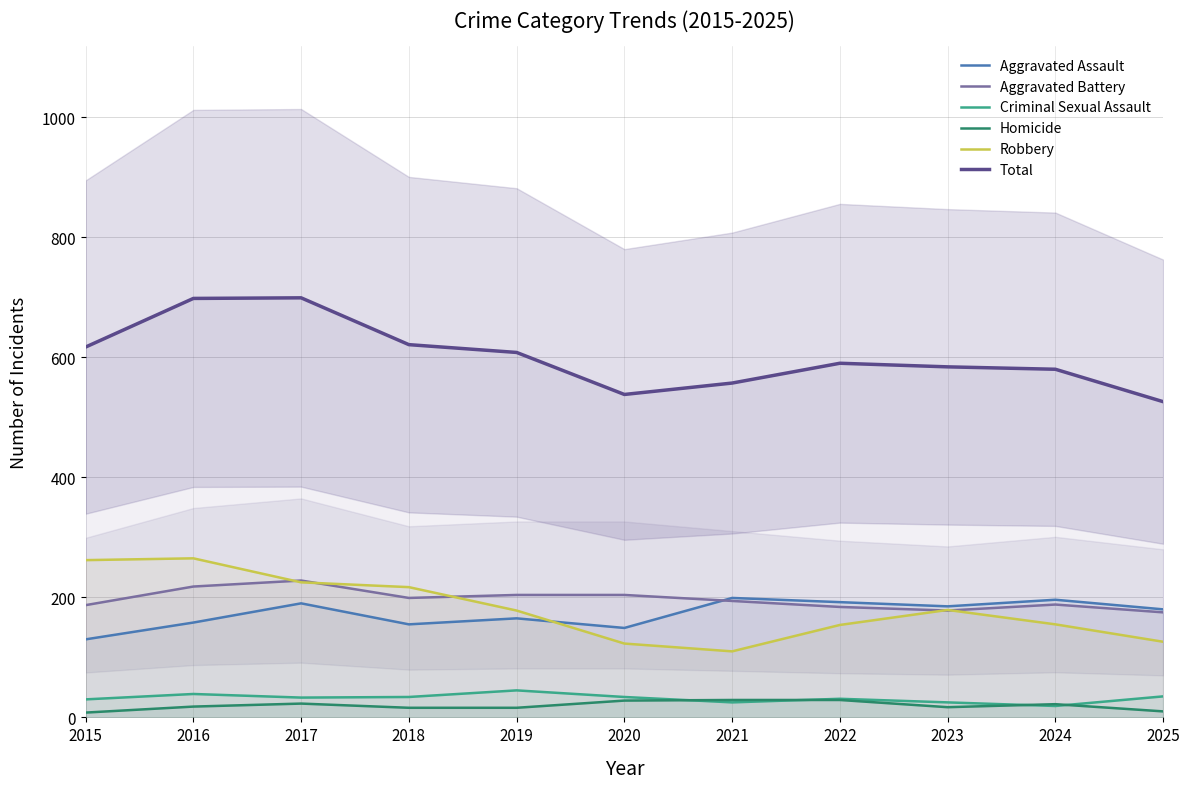

What is the difference between the maximum and second lowest values in the Criminal Sexual Assault series?

20